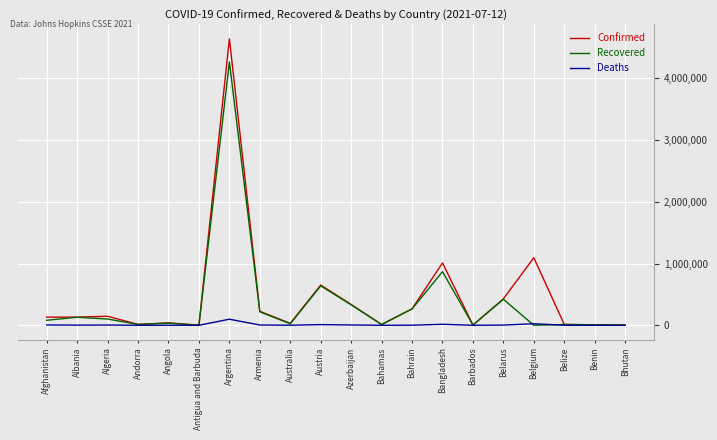

Which series changed the most between Angola and Bangladesh?

Confirmed